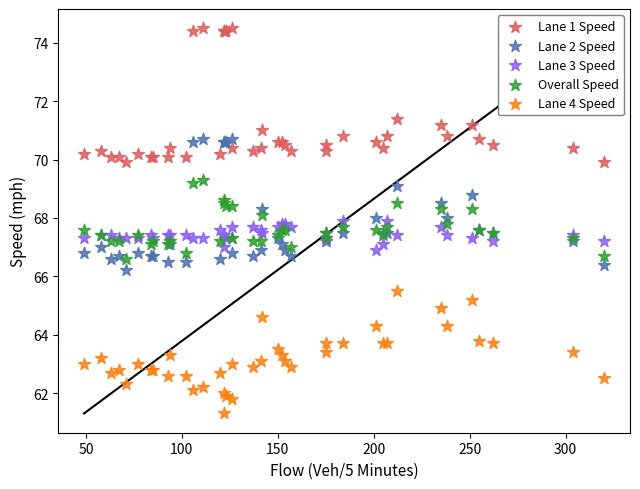

Which series contains the highest Y value?

Lane 1 Speed